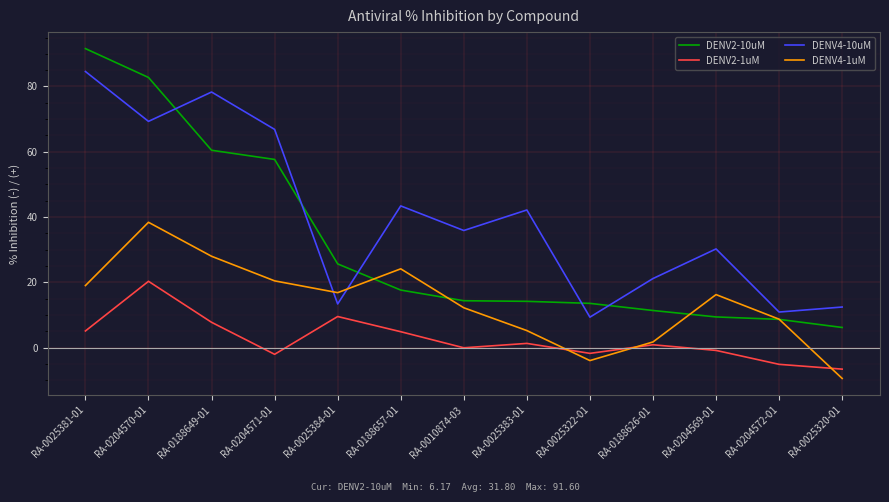

Which series has the widest spread of values?

DENV2-10uM